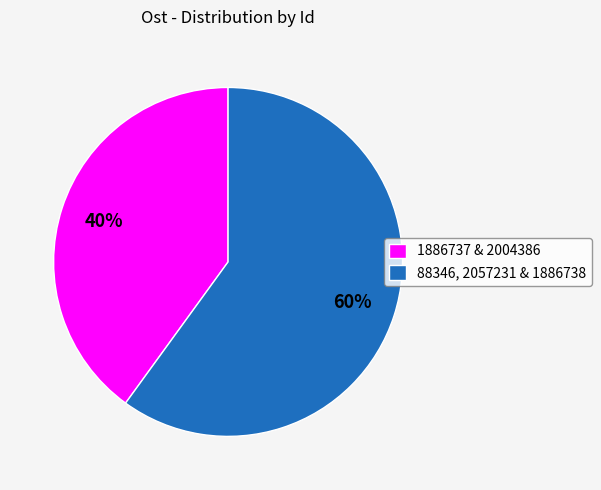

To the nearest percent, what percentage of the pie is 1886737 & 2004386?

40%